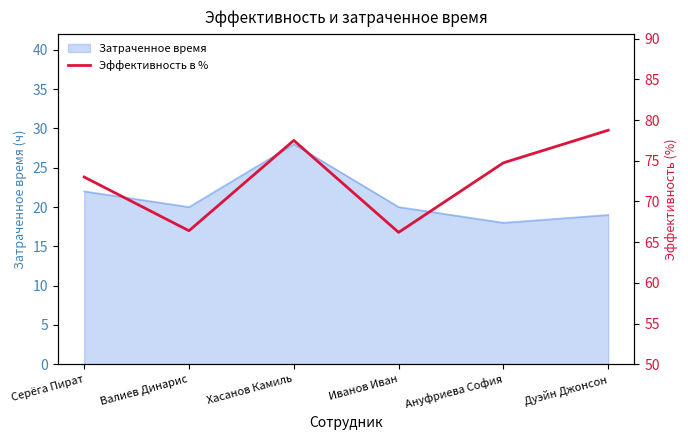

Does the chart have visible grid lines?

No